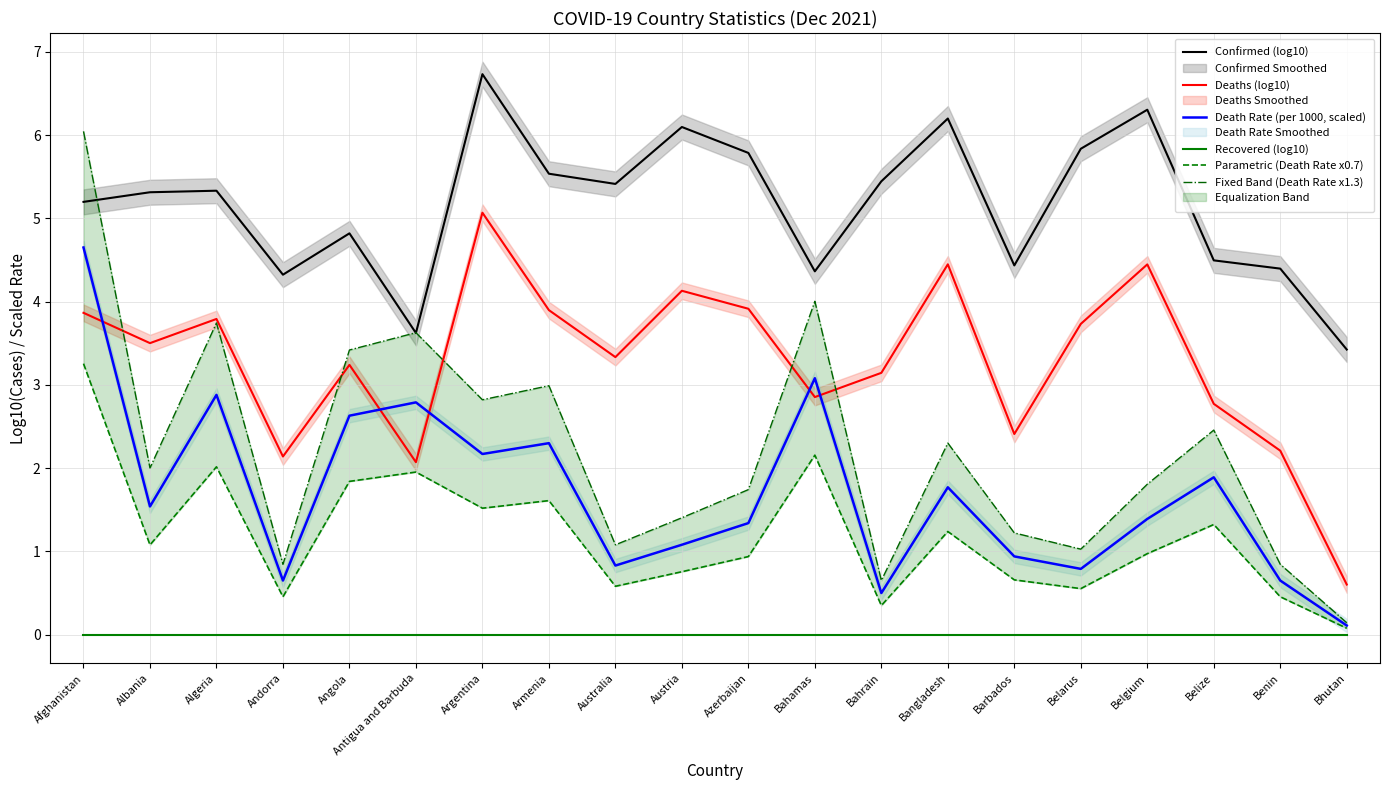

Reading left to right, list all the values displayed in this chart.

Confirmed (log10): 5.2	5.3	5.3	4.3	4.8	3.6	6.7	5.5	5.4	6.1	5.8	4.4	5.4	6.2	4.4	5.8	6.3	4.5	4.4	3.4
Deaths (log10): 3.9	3.5	3.8	2.1	3.2	2.1	5.1	3.9	3.3	4.1	3.9	2.9	3.1	4.4	2.4	3.7	4.4	2.8	2.2	0.6
Death Rate (per 1000, scaled): 4.7	1.5	2.9	0.7	2.6	2.8	2.2	2.3	0.8	1.1	1.3	3.1	0.5	1.8	0.9	0.8	1.4	1.9	0.7	0.1
Recovered (log10): 0.0	0.0	0.0	0.0	0.0	0.0	0.0	0.0	0.0	0.0	0.0	0.0	0.0	0.0	0.0	0.0	0.0	0.0	0.0	0.0
Parametric (Death Rate x0.7): 3.3	1.1	2.0	0.5	1.8	2.0	1.5	1.6	0.6	0.8	0.9	2.2	0.3	1.2	0.7	0.6	1.0	1.3	0.5	0.1
Fixed Band (Death Rate x1.3): 6.0	2.0	3.7	0.8	3.4	3.6	2.8	3.0	1.1	1.4	1.7	4.0	0.7	2.3	1.2	1.0	1.8	2.5	0.8	0.1